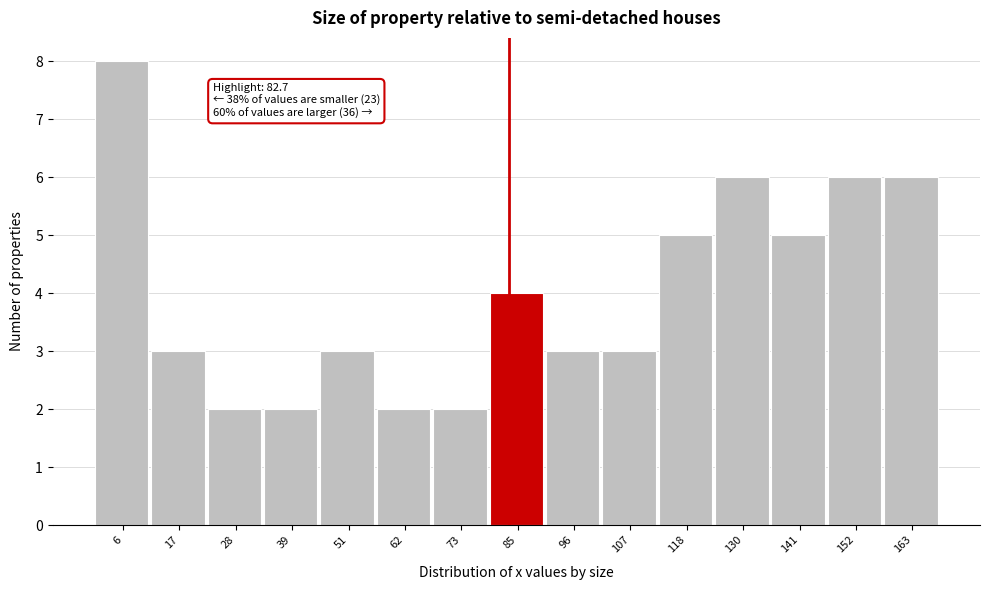

Which range on the x-axis has the tallest bar?

0 to 12